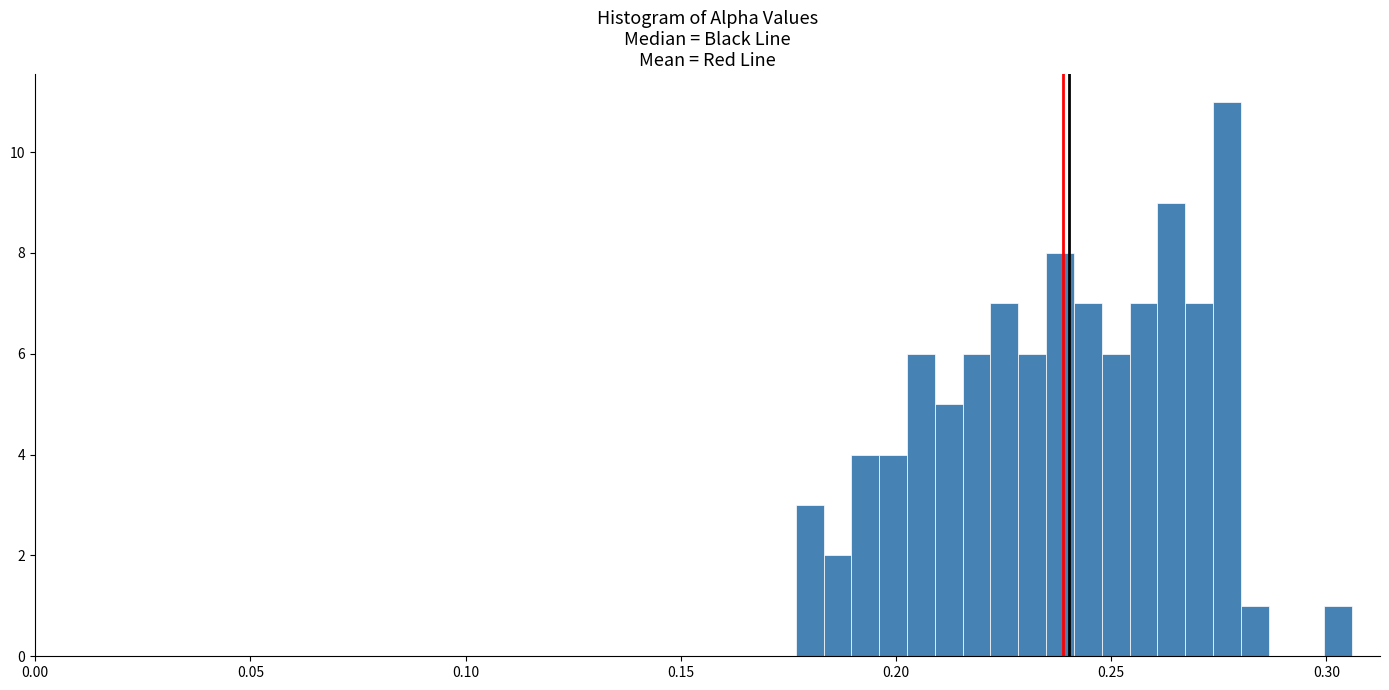

Around what value on the x-axis is the tallest bar? Give the approximate position of its centre, as read against the axis.

0.275